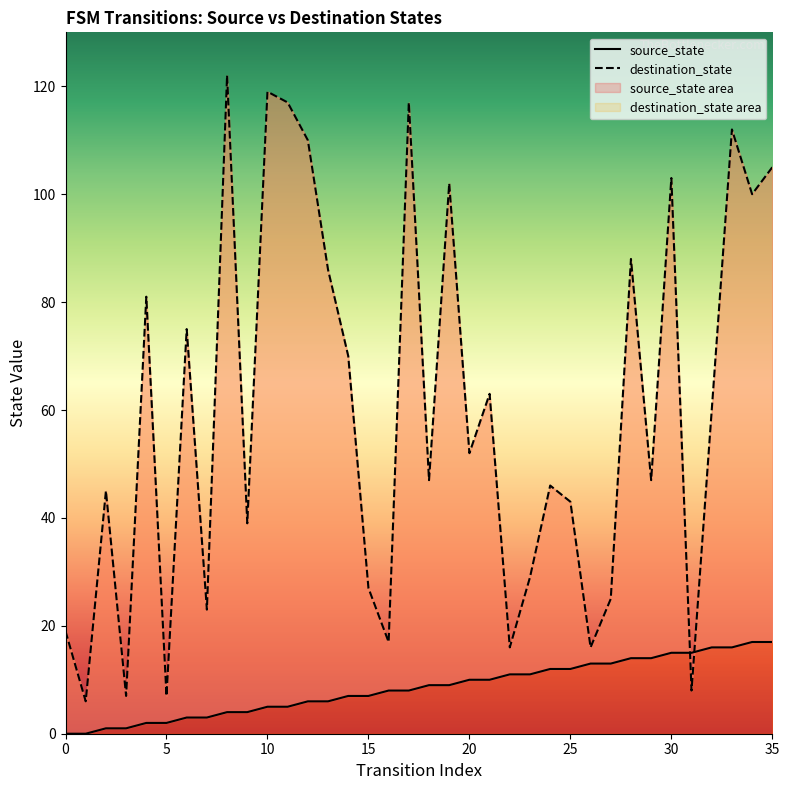

Reading right to left, transcribe all the data shown in this chart.

source_state: 17	17	16	16	15	15	14	14	13	13	12	12	11	11	10	10	9	9	8	8	7	7	6	6	5	5	4	4	3	3	2	2	1	1	0	0
destination_state: 105	100	112	60	8	103	47	88	25	16	43	46	29	16	63	52	102	47	117	17	27	70	86	110	117	119	39	122	23	75	7	81	7	45	6	19